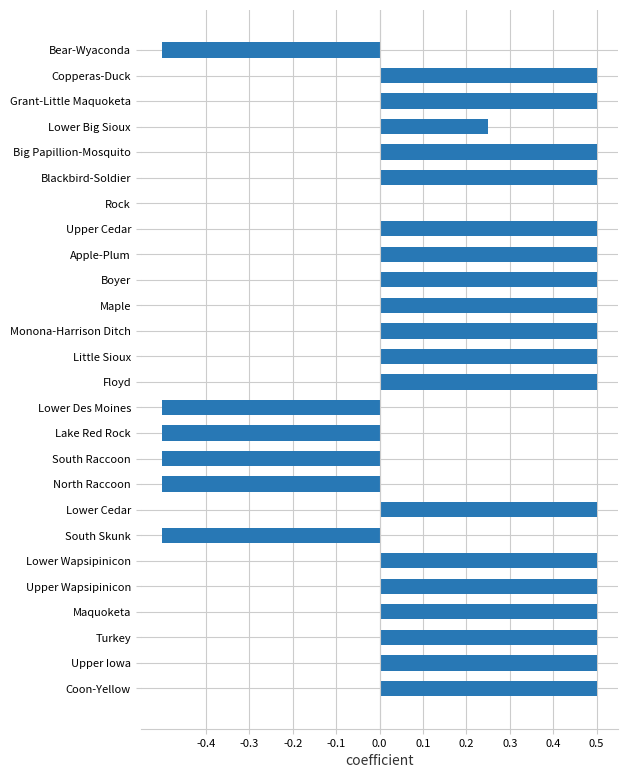

Are the bars horizontal?

Yes